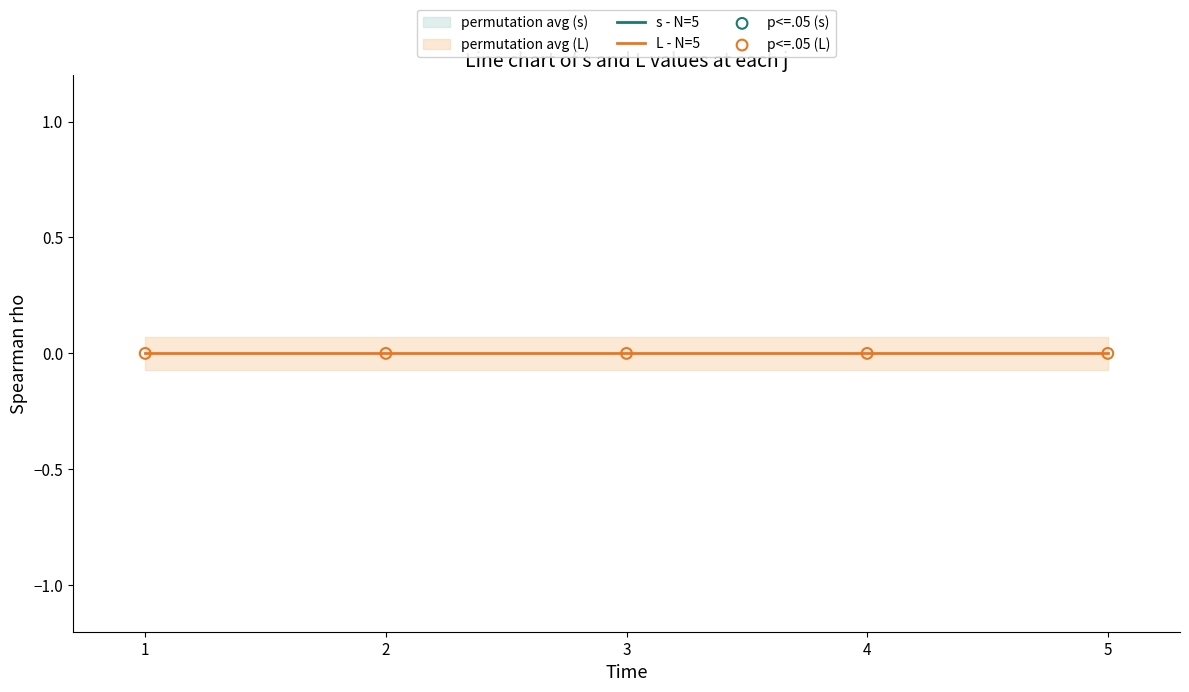

Is the value of p<=.05 (s) at 1 greater than the value of L - N=5 at 2?

Yes